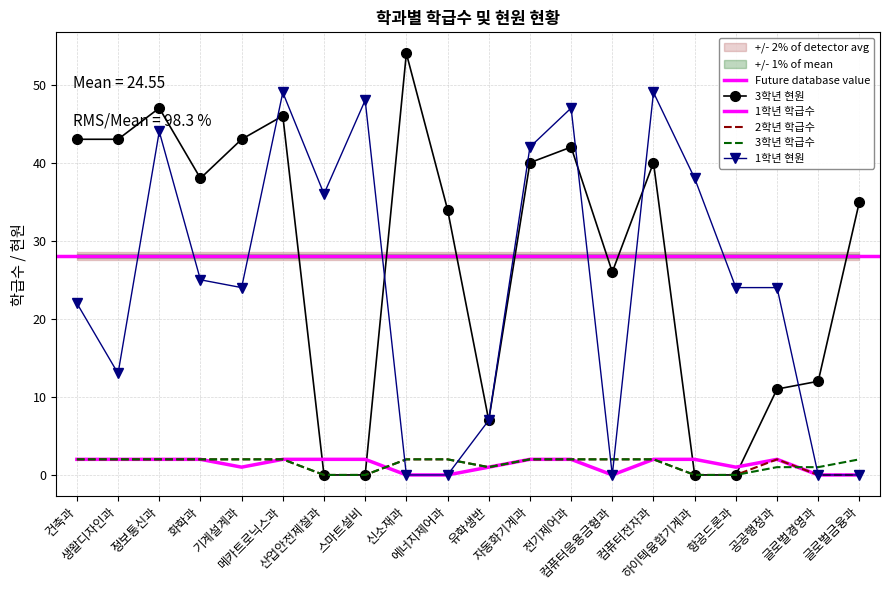

Reading right to left, transcribe all the data shown in this chart.

3학년 현원: 글로벌금융과=35	글로벌경영과=12	공공행정과=11	항공드론과=0	하이텍융합기계과=0	컴퓨터전자과=40	컴퓨터응용금형과=26	전기제어과=42	자동화기계과=40	유학생반=7	에너지제어과=34	신소재과=54	스마트설비=0	산업안전제철과=0	메카트로닉스과=46	기계설계과=43	화학과=38	정보통신과=47	생활디자인과=43	건축과=43
1학년 학급수: 글로벌금융과=0	글로벌경영과=0	공공행정과=2	항공드론과=1	하이텍융합기계과=2	컴퓨터전자과=2	컴퓨터응용금형과=0	전기제어과=2	자동화기계과=2	유학생반=1	에너지제어과=0	신소재과=0	스마트설비=2	산업안전제철과=2	메카트로닉스과=2	기계설계과=1	화학과=2	정보통신과=2	생활디자인과=2	건축과=2
2학년 학급수: 글로벌금융과=0	글로벌경영과=0	공공행정과=2	항공드론과=0	하이텍융합기계과=0	컴퓨터전자과=2	컴퓨터응용금형과=2	전기제어과=2	자동화기계과=2	유학생반=1	에너지제어과=2	신소재과=2	스마트설비=0	산업안전제철과=0	메카트로닉스과=2	기계설계과=2	화학과=2	정보통신과=2	생활디자인과=2	건축과=2
3학년 학급수: 글로벌금융과=2	글로벌경영과=1	공공행정과=1	항공드론과=0	하이텍융합기계과=0	컴퓨터전자과=2	컴퓨터응용금형과=2	전기제어과=2	자동화기계과=2	유학생반=1	에너지제어과=2	신소재과=2	스마트설비=0	산업안전제철과=0	메카트로닉스과=2	기계설계과=2	화학과=2	정보통신과=2	생활디자인과=2	건축과=2
1학년 현원: 글로벌금융과=0	글로벌경영과=0	공공행정과=24	항공드론과=24	하이텍융합기계과=38	컴퓨터전자과=49	컴퓨터응용금형과=0	전기제어과=47	자동화기계과=42	유학생반=7	에너지제어과=0	신소재과=0	스마트설비=48	산업안전제철과=36	메카트로닉스과=49	기계설계과=24	화학과=25	정보통신과=44	생활디자인과=13	건축과=22